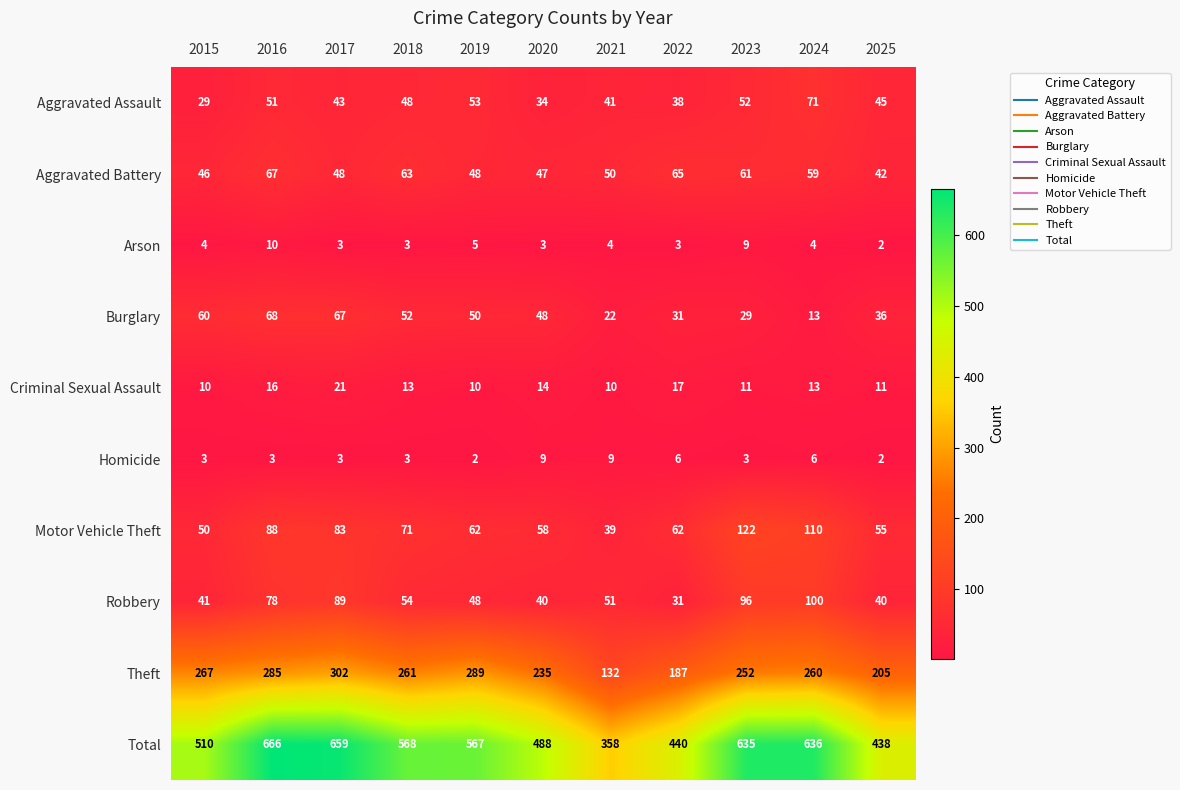

What is the spread (max minus min) of values at 2025?

436